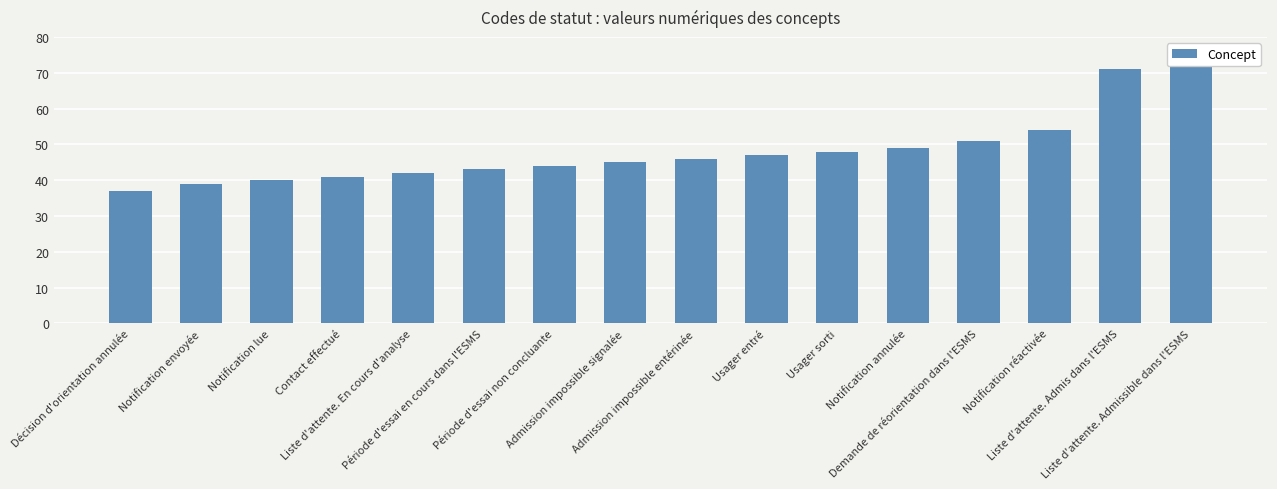

Which has a higher value, Demande de réorientation dans l'ESMS or Contact effectué?

Demande de réorientation dans l'ESMS